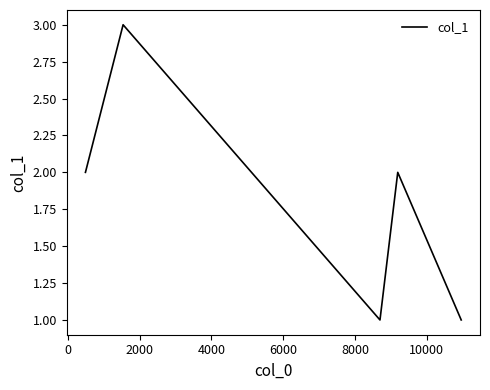

What is the smallest value displayed?

1